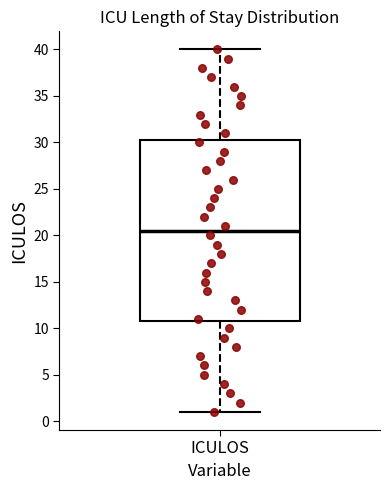

Where is the lower edge of the box for ICULOS on the y-axis? The values are not printed on the chart, so give them approximately, as read against the axis.

11.0